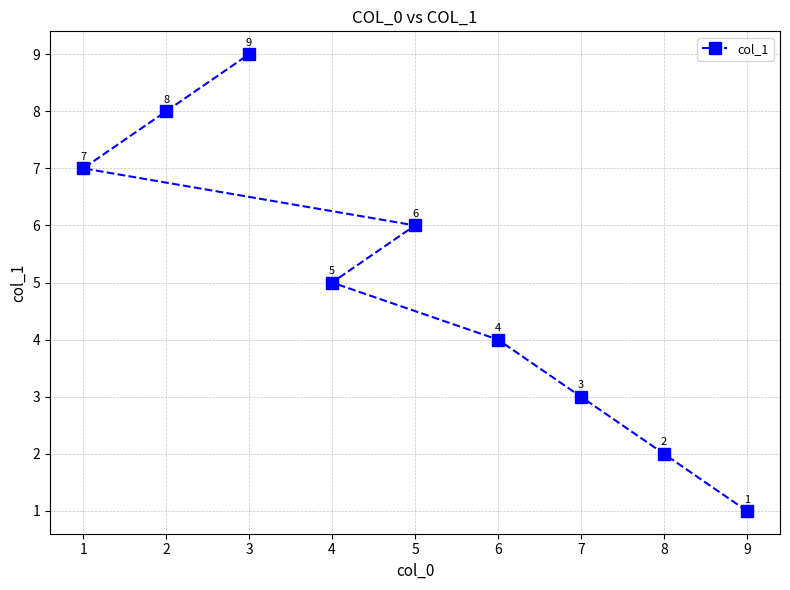

The chart shows a value of 8 at 2. True or false?

True